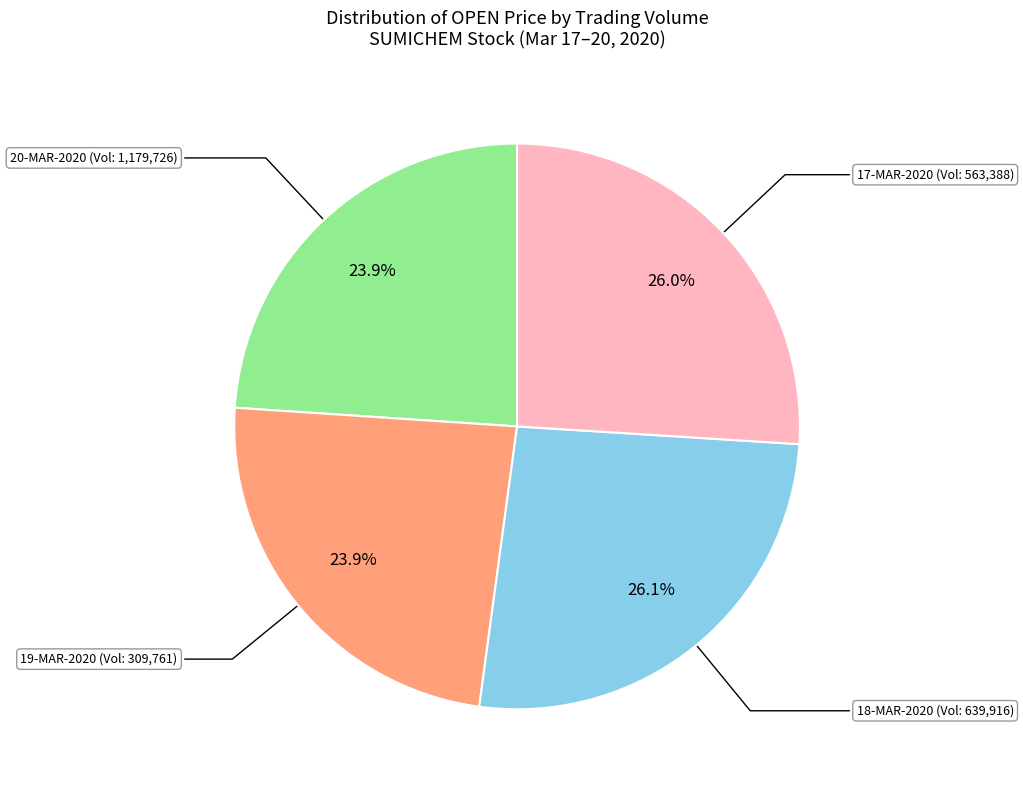

Does any single category account for the majority?

No